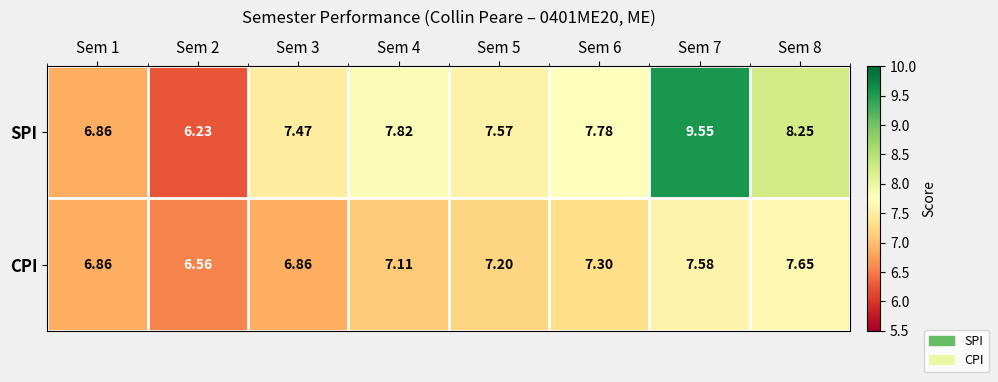

Is the value of CPI at Sem 2 greater than the value of SPI at Sem 2?

Yes